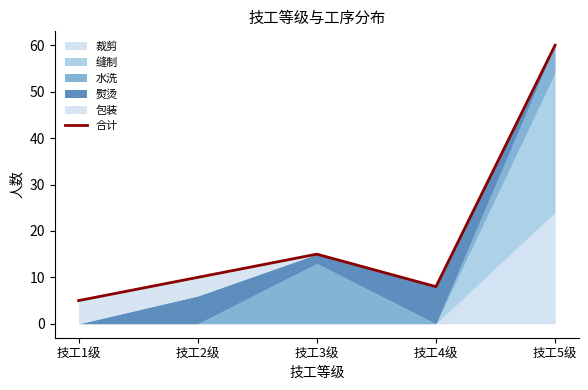

What is the sum of all values?

98